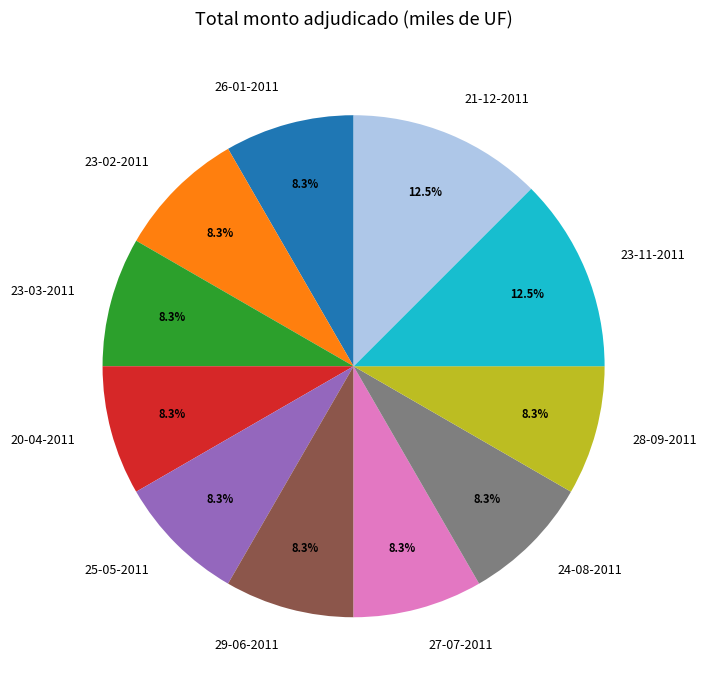

What percentage is the 26-01-2011 slice, to the nearest percent?

8%